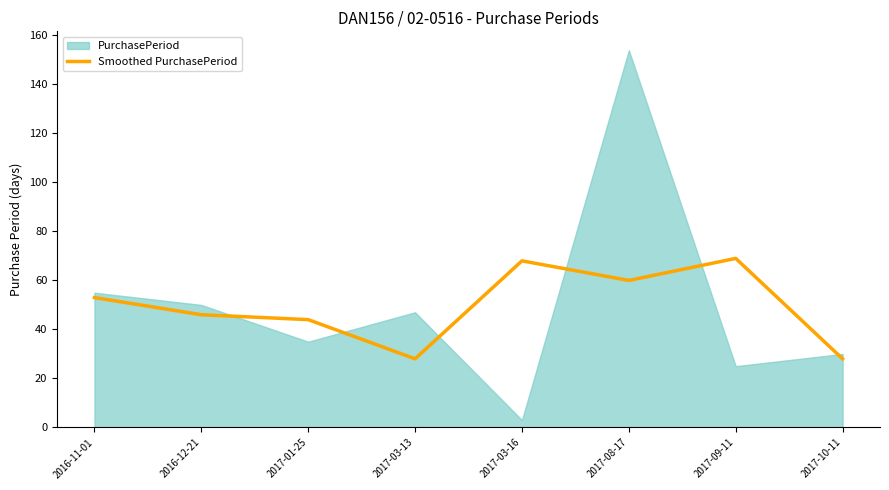

Which has a higher value, 2017-03-16 or 2017-03-13?

2017-03-16